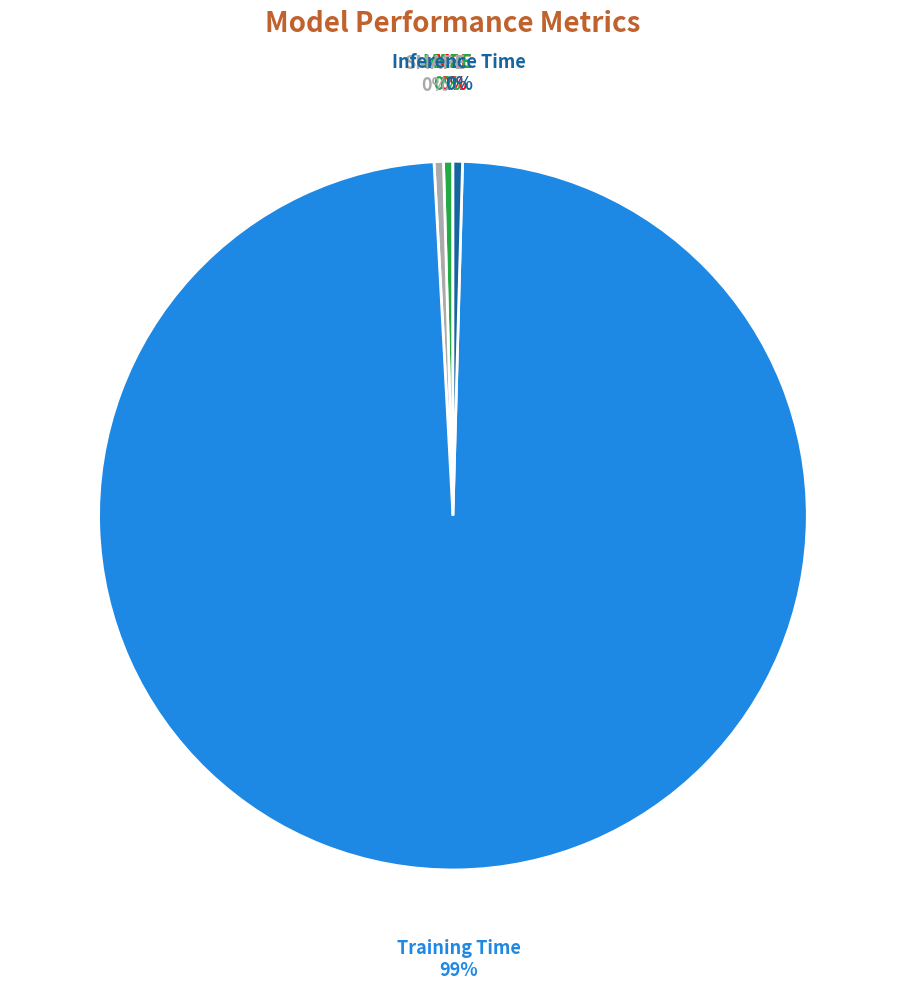

Is there any slice that represents more than half of the pie?

Yes